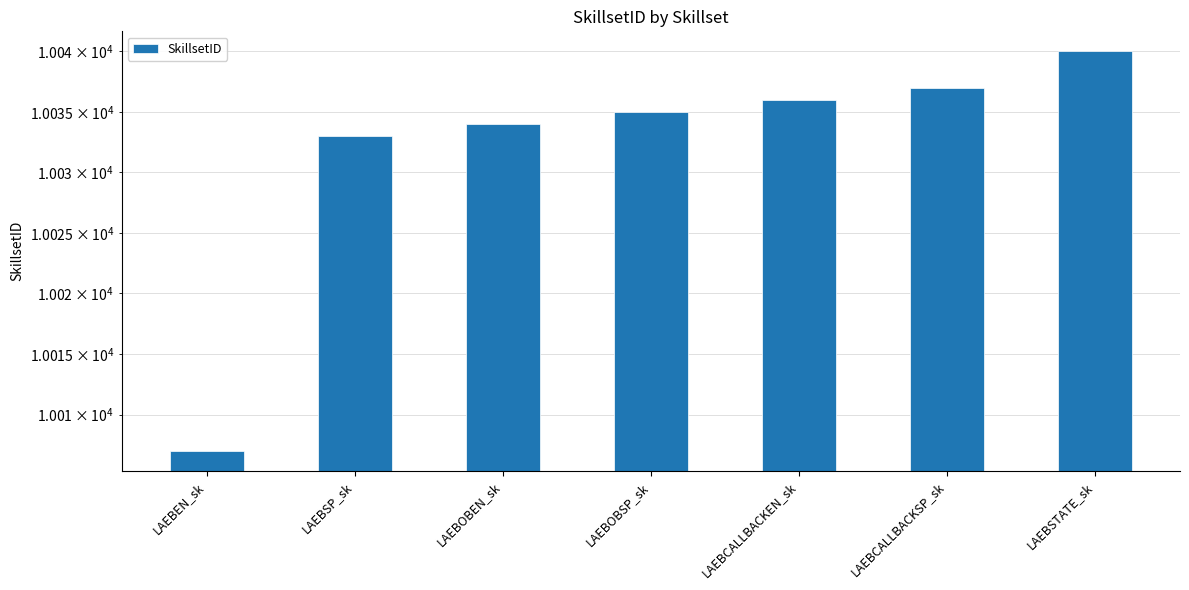

What is the label of the 4th bar from the right?

LAEBOBSP_sk